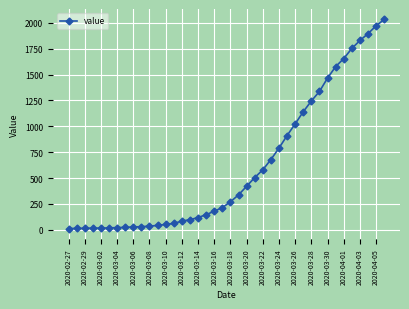

What is the difference between the second highest and second lowest values?

1957